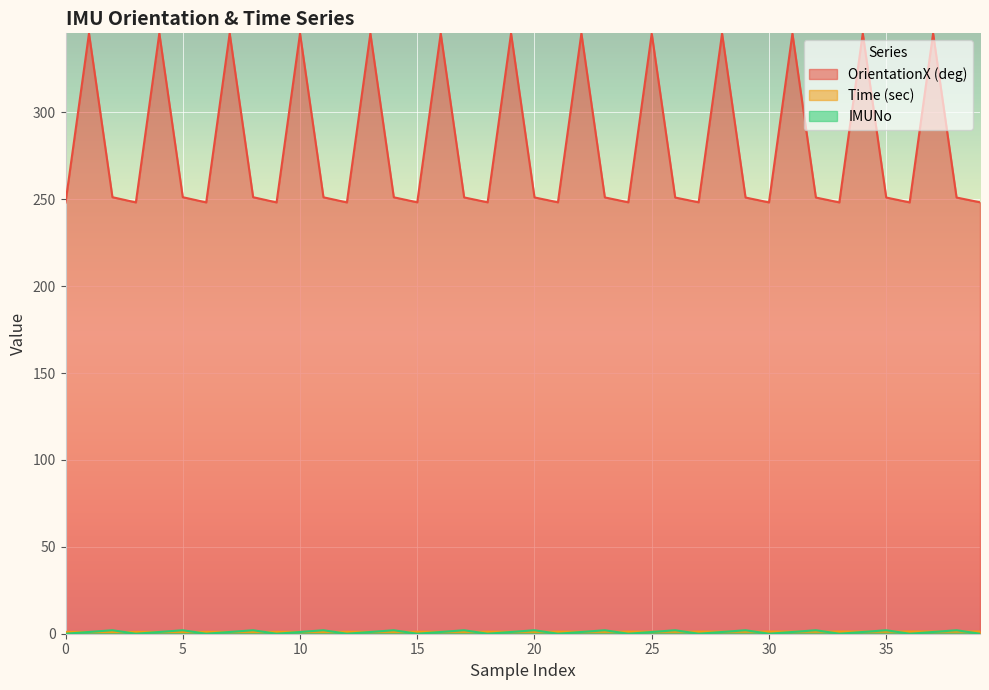

What is the total value across all series at 32?

254.3